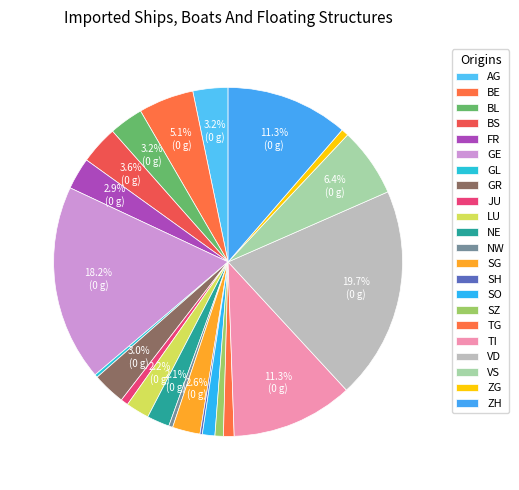

Count the number of slices in the pie.

22